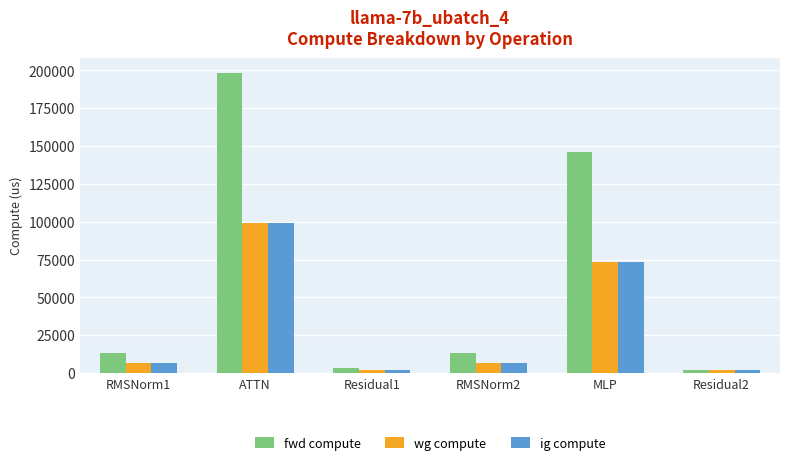

What is the minimum value shown in the chart?

1720.0